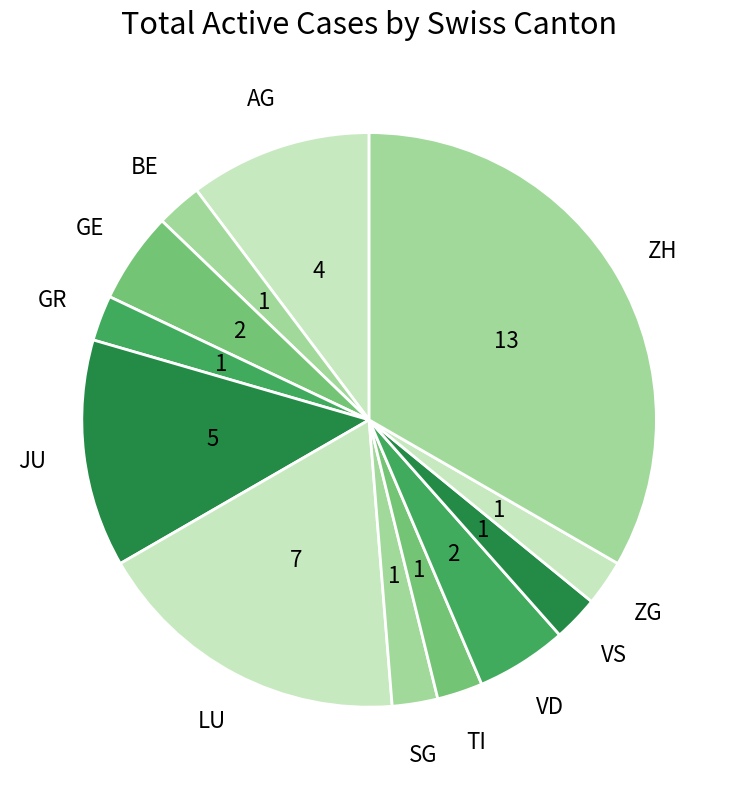

How many segments does this pie chart have?

12